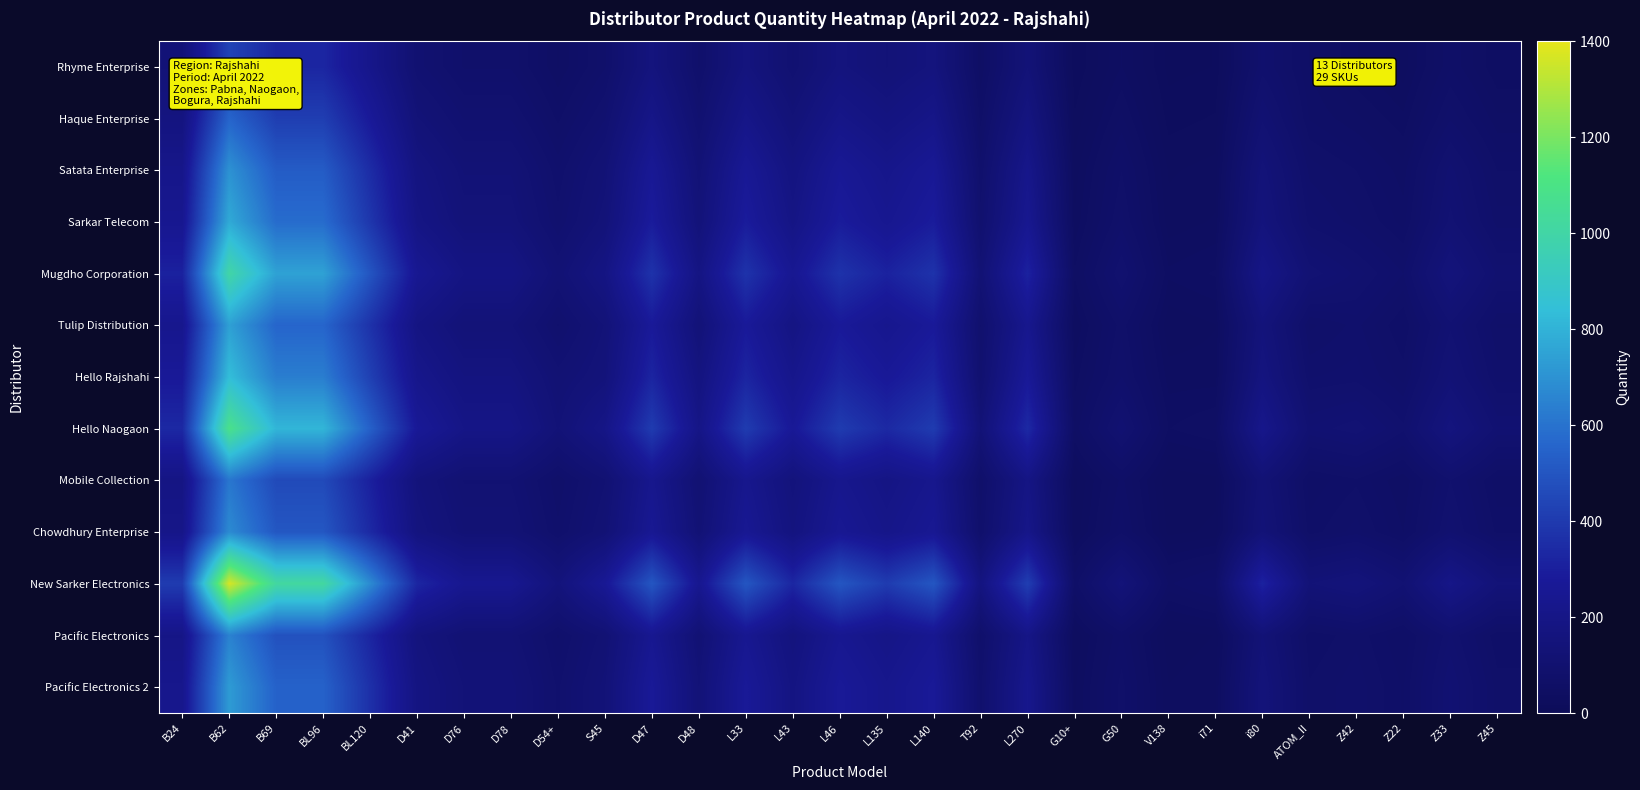

List the series in order of their peak value, lowest first.

Rhyme Enterprise, Haque Enterprise, Mobile Collection, Pacific Electronics, Chowdhury Enterprise, Satata Enterprise, Pacific Electronics 2, Tulip Distribution, Sarkar Telecom, Hello Rajshahi, Mugdho Corporation, Hello Naogaon, New Sarker Electronics